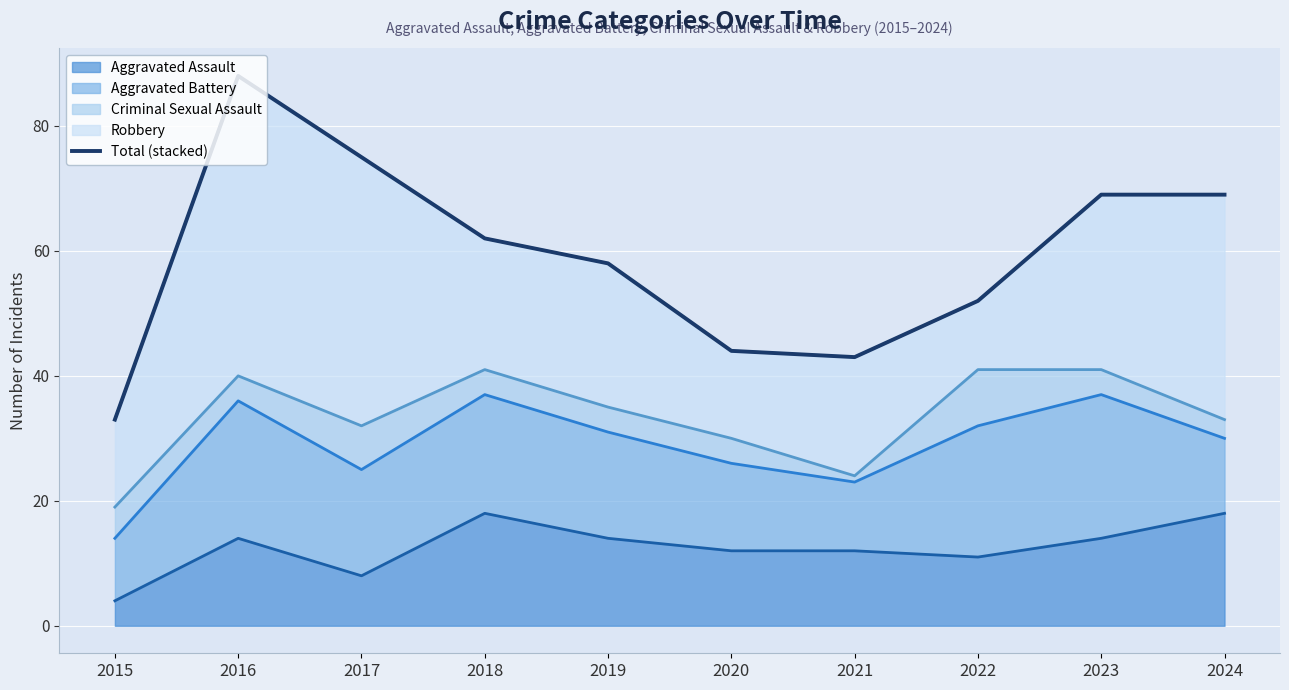

Where does the data first go above 62?

2016